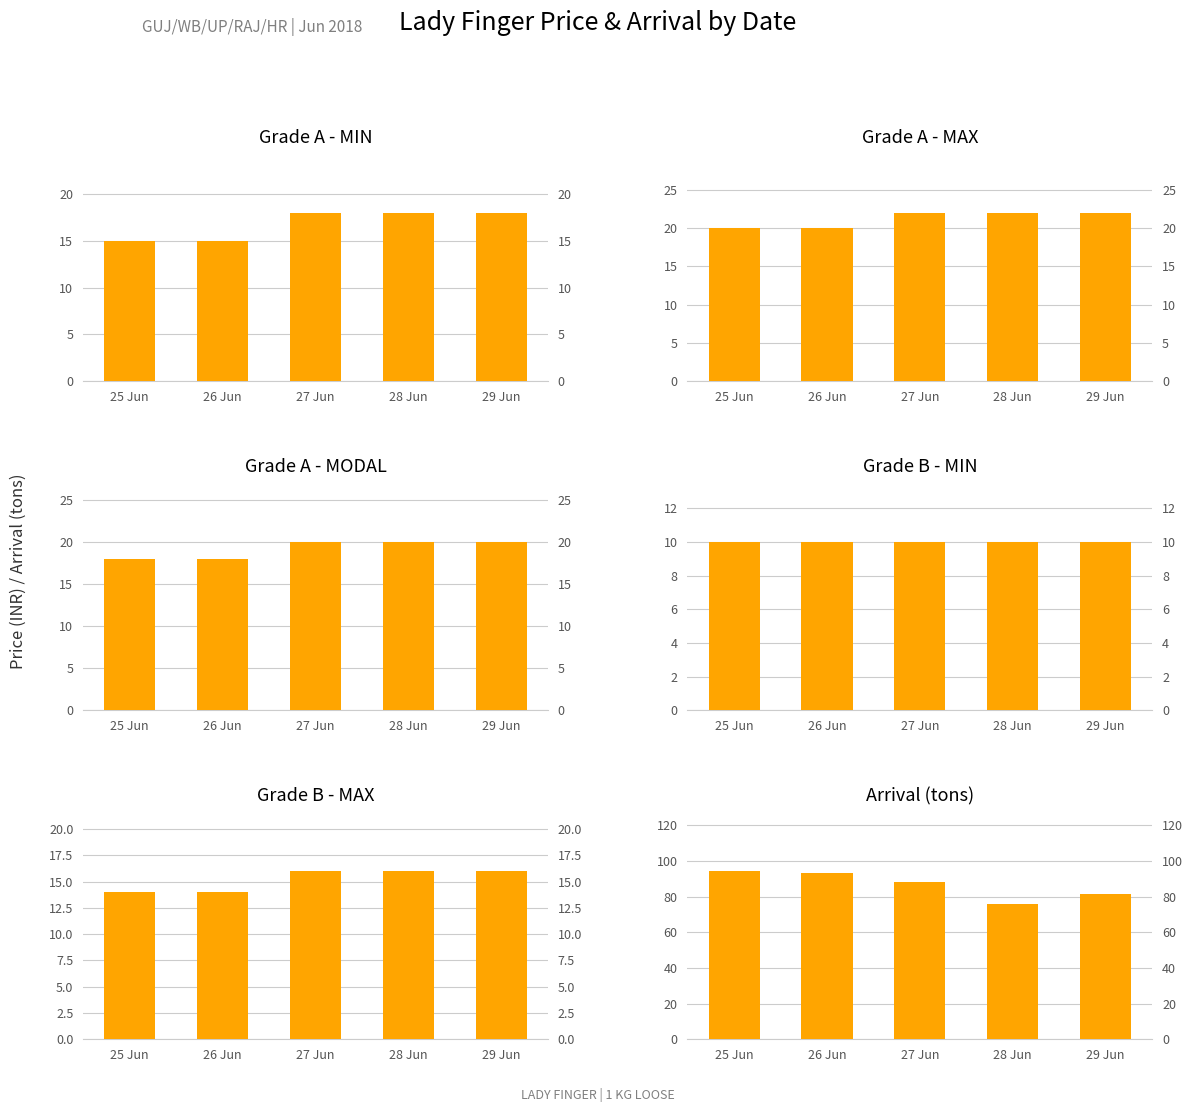

Which series has the widest spread of values?

Arrival (tons)